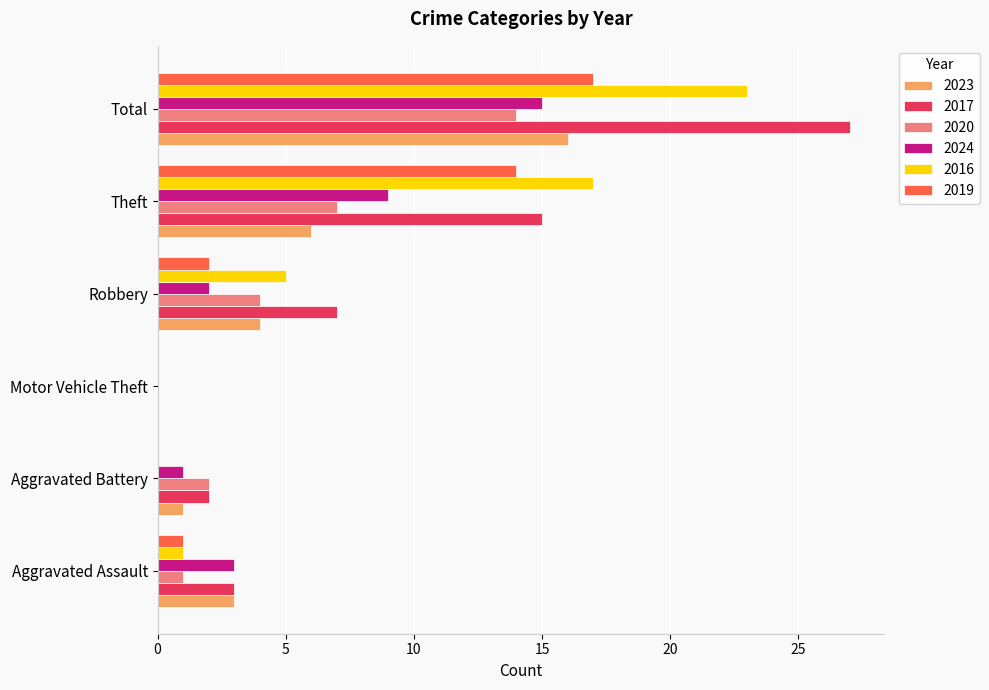

Which category has the highest value across all series?

Total